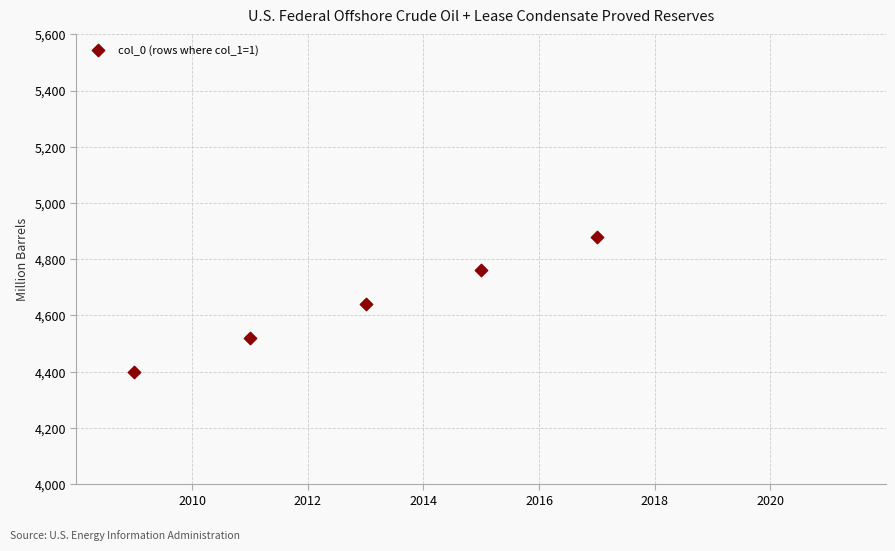

What is the average X value?

2013